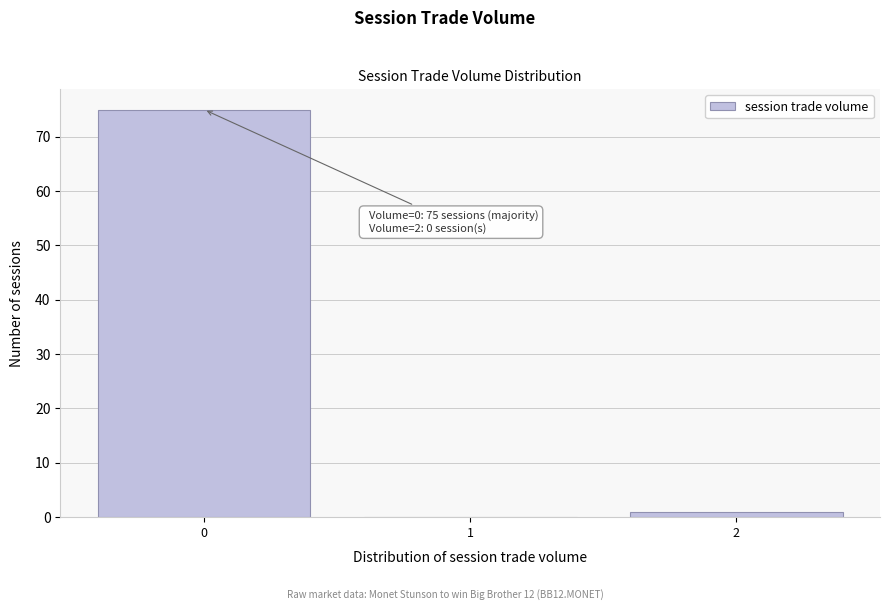

Reading left to right, extract all data points from this chart.

0=75	1=0	2=1